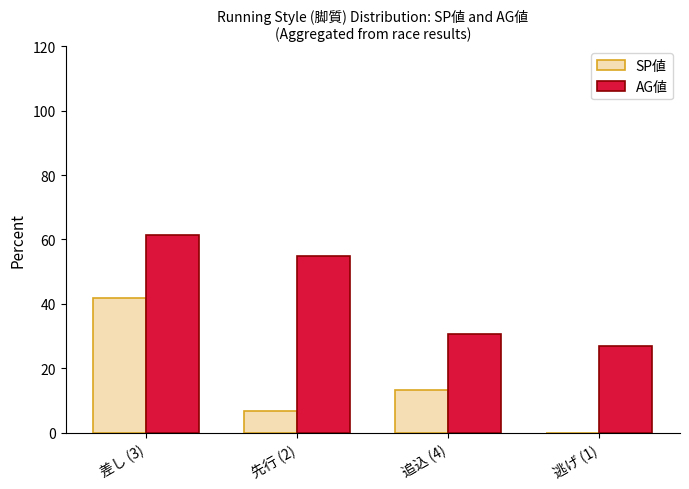

Which series changed the most between 差し (3) and 逃げ (1)?

SP値